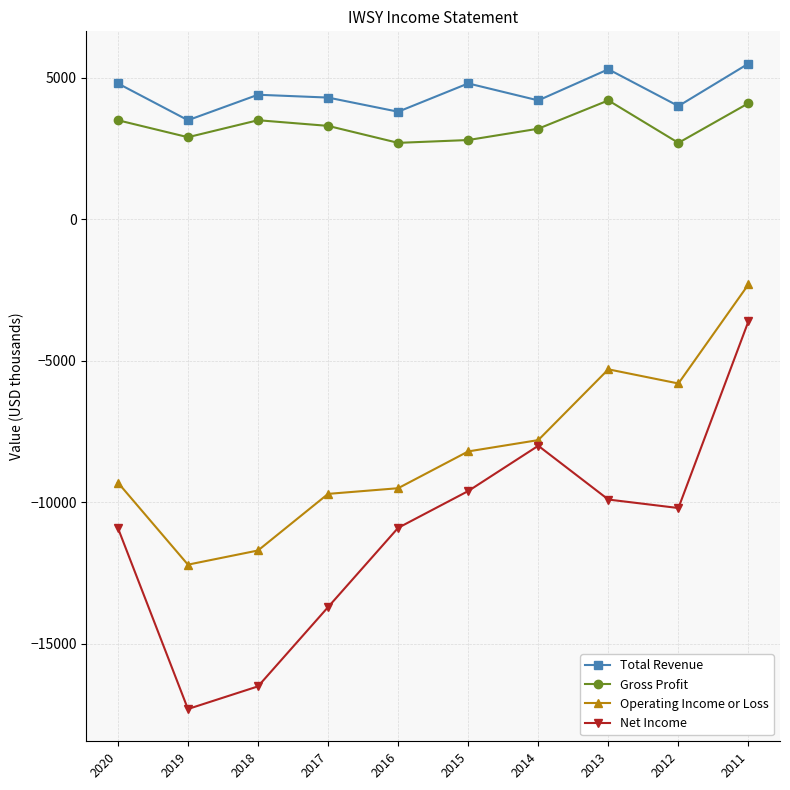

Where is the first local minimum for Operating Income or Loss?

2019